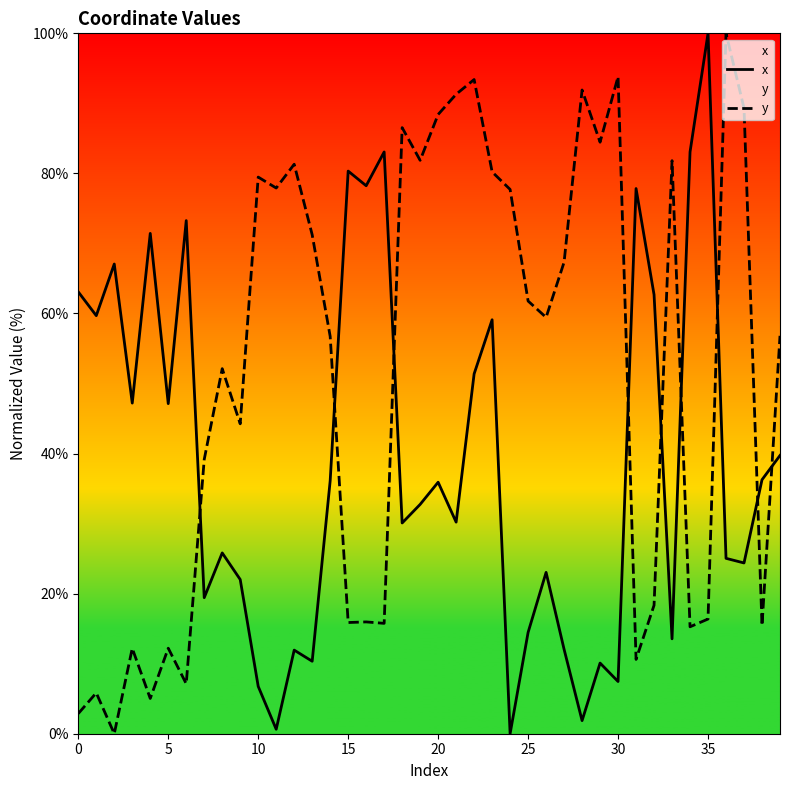

How many data points in x are above 35?

20